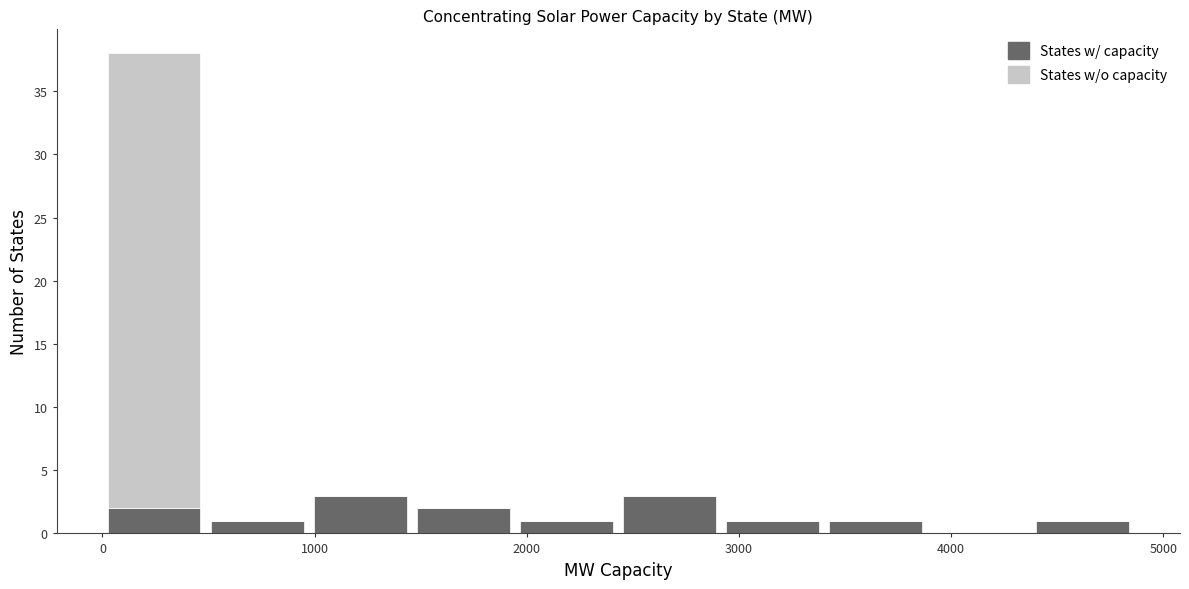

Reading left to right, transcribe this chart: for each stacked bar, give the range it covers on the x-axis and its total height. Neither the bar edges nor the heights are printed on the chart, so give them approximately, as read against the axes.

0 to 500: 38
500 to 1000: 1
1000 to 1500: 3
1500 to 1900: 2
1900 to 2400: 1
2400 to 2900: 3
2900 to 3400: 1
3400 to 3900: 1
3900 to 4400: 0
4400 to 4900: 1